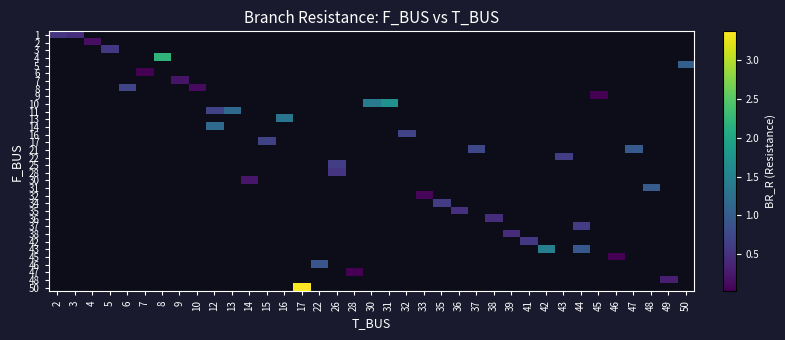

Which has a higher value, 33 or 32?

32